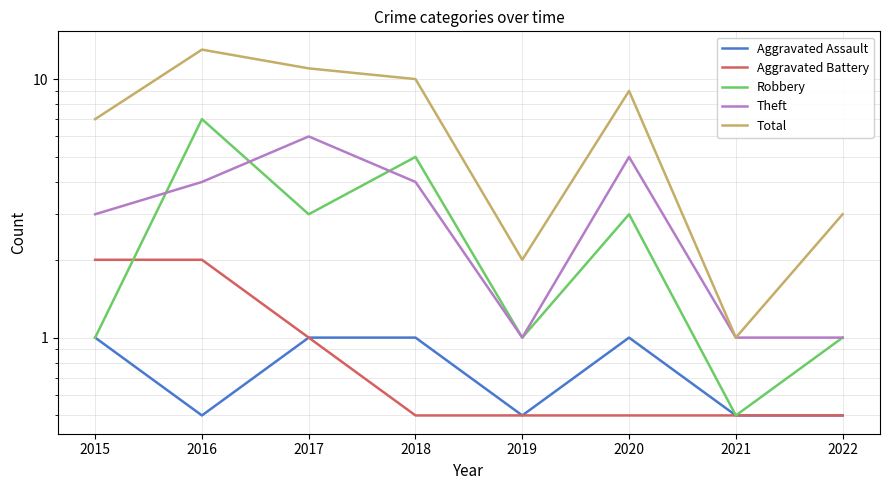

The value of Total at 2019 is 2.0. True or false?

True